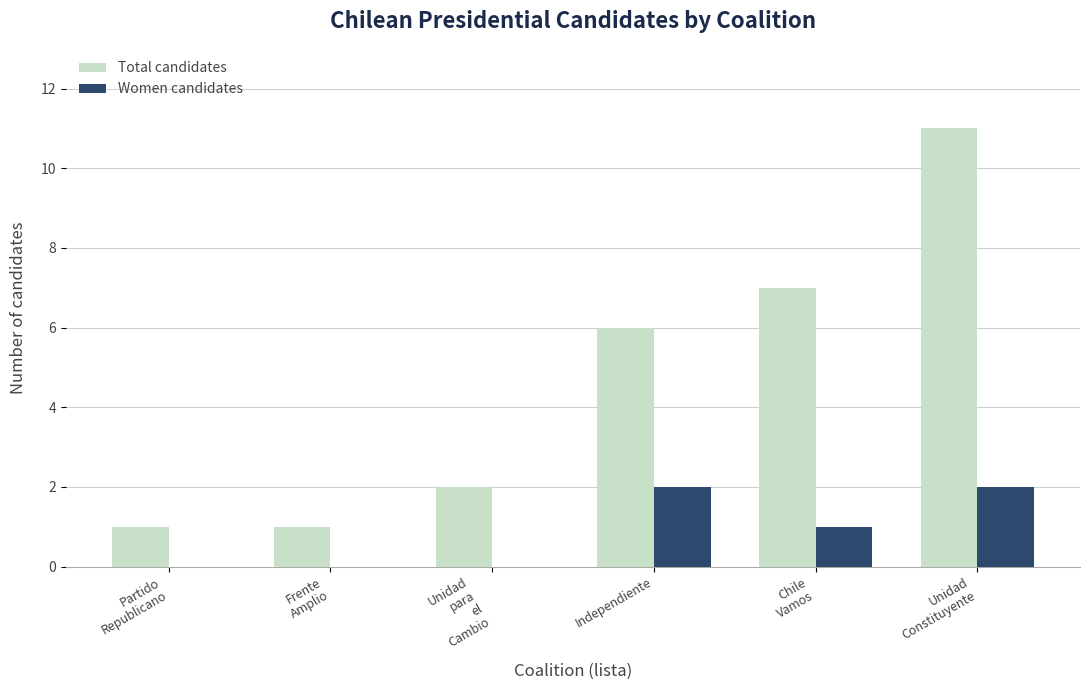

What is the maximum value for Total candidates?

11